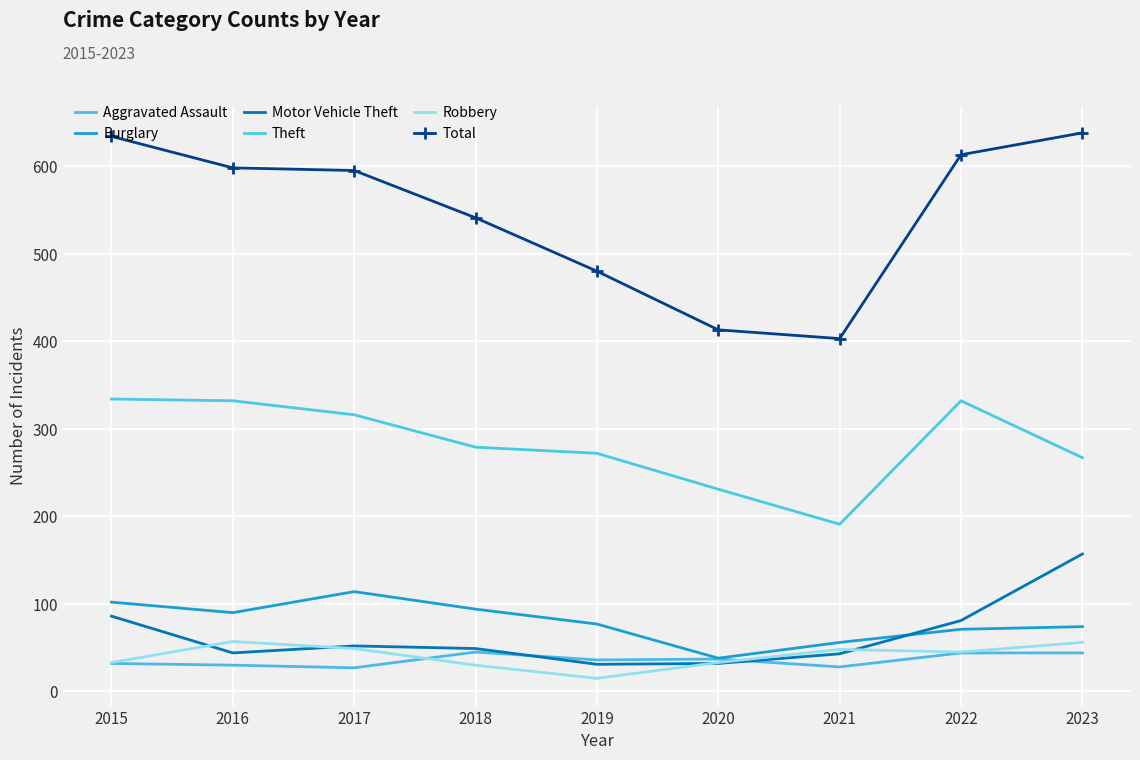

What is the sum of all Motor Vehicle Theft values?

575